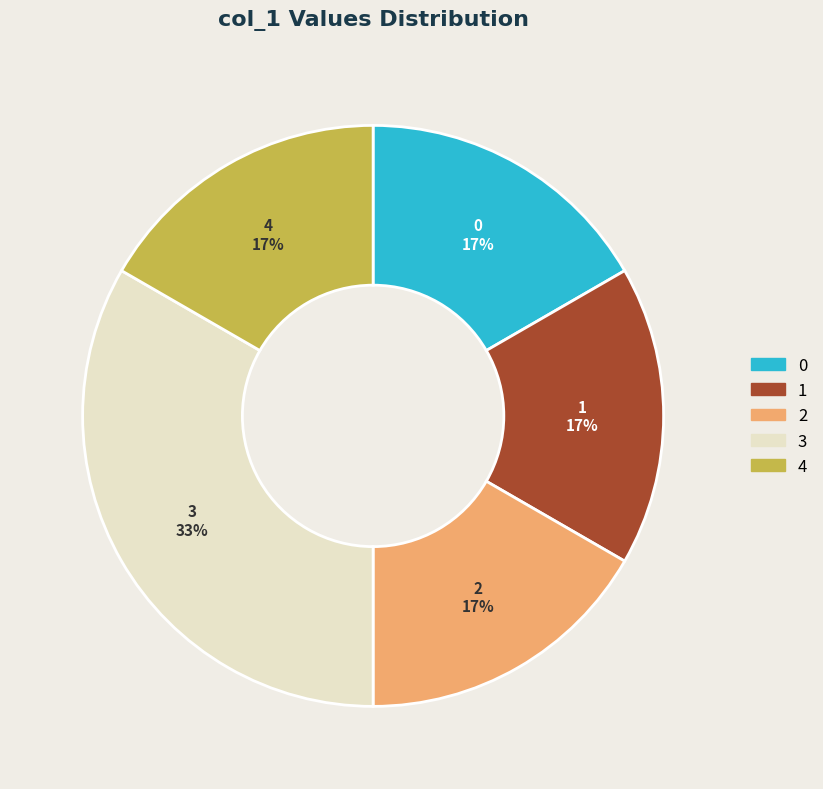

To the nearest percent, what is the average slice percentage?

20%